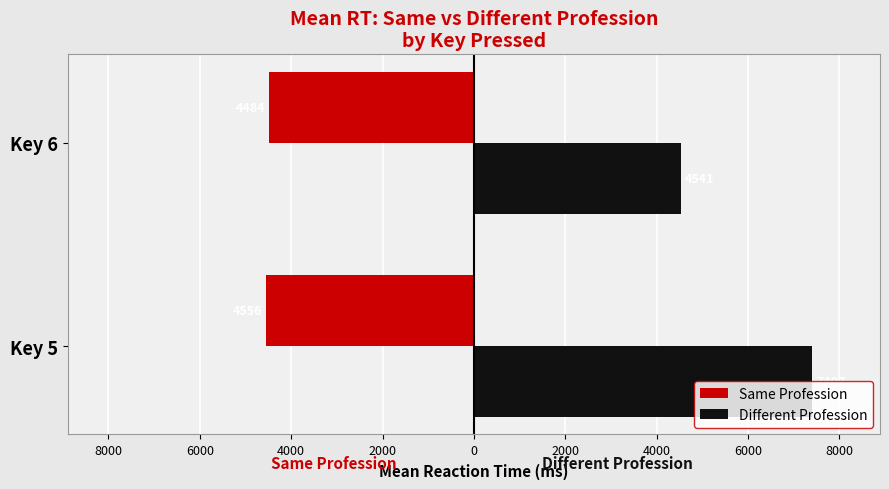

Which series has the largest total across all categories?

Different Profession